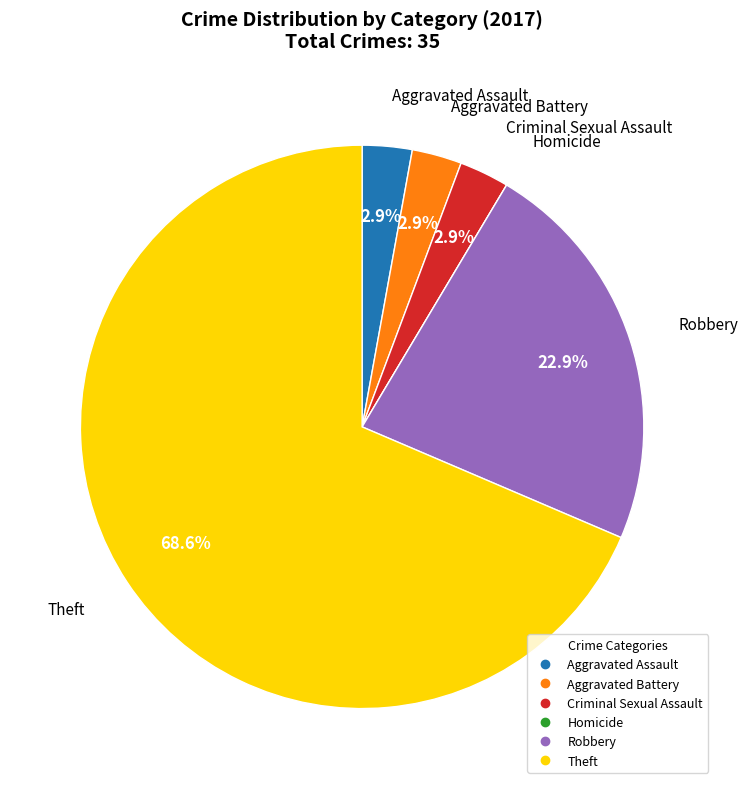

Do Criminal Sexual Assault and Robbery together represent more than half of the pie?

No